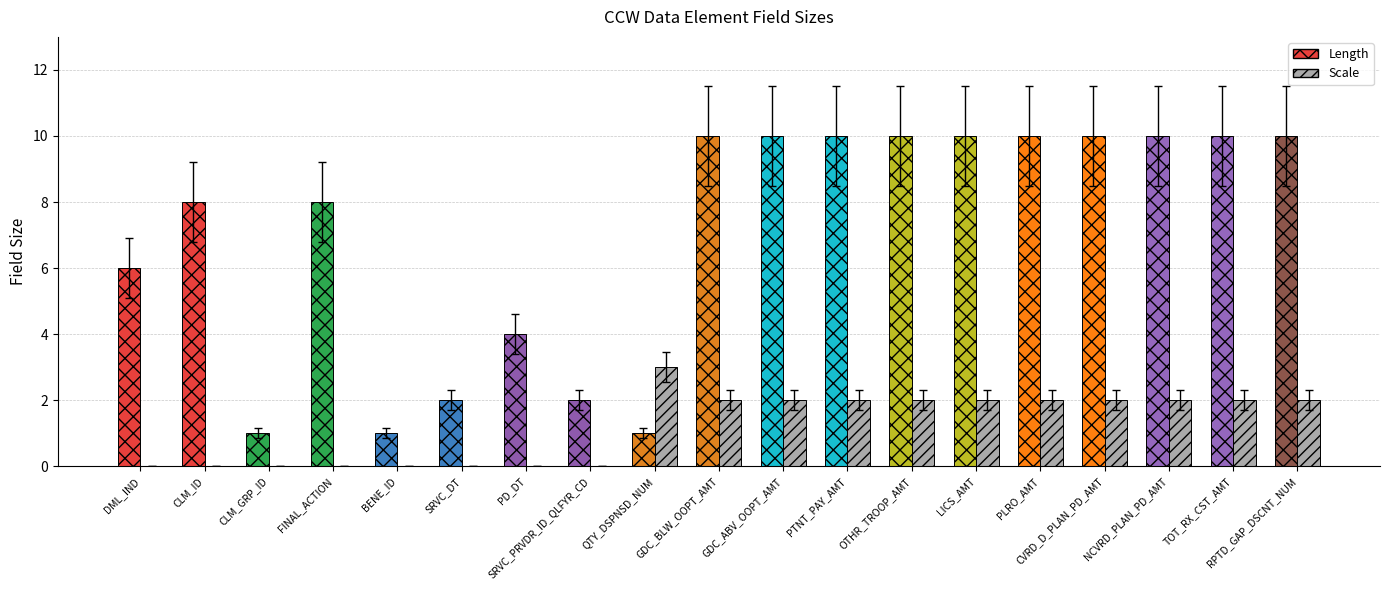

True or false: Length has a value of 7 at NCVRD_PLAN_PD_AMT.

False